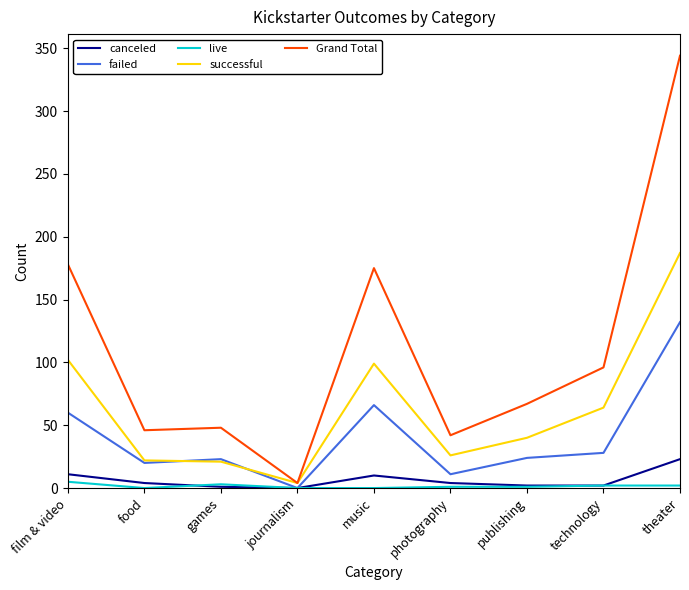

Rank the series by their maximum value, from lowest to highest.

live, canceled, failed, successful, Grand Total